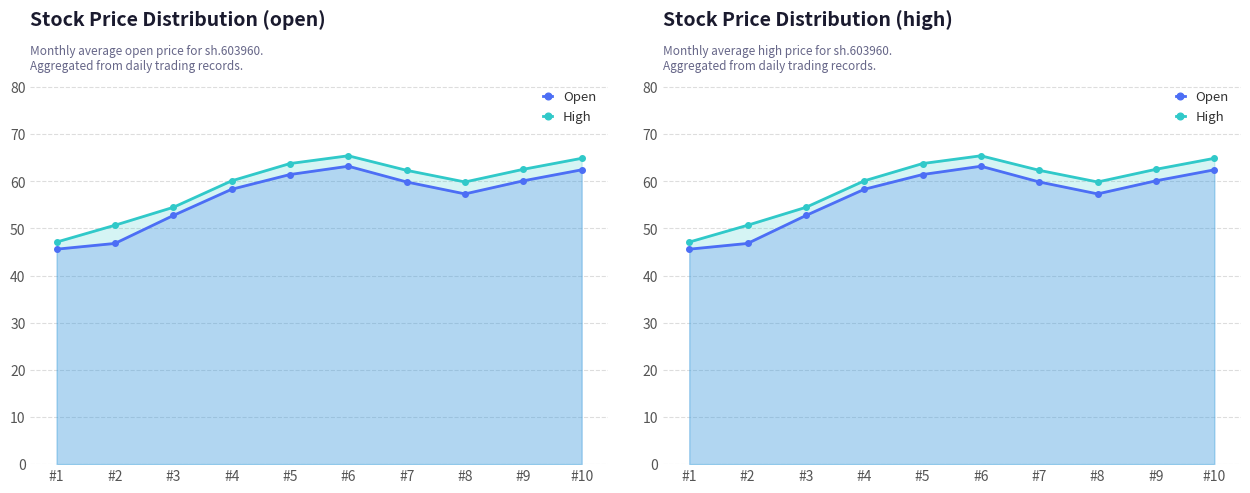

Which series has the widest spread of values?

High